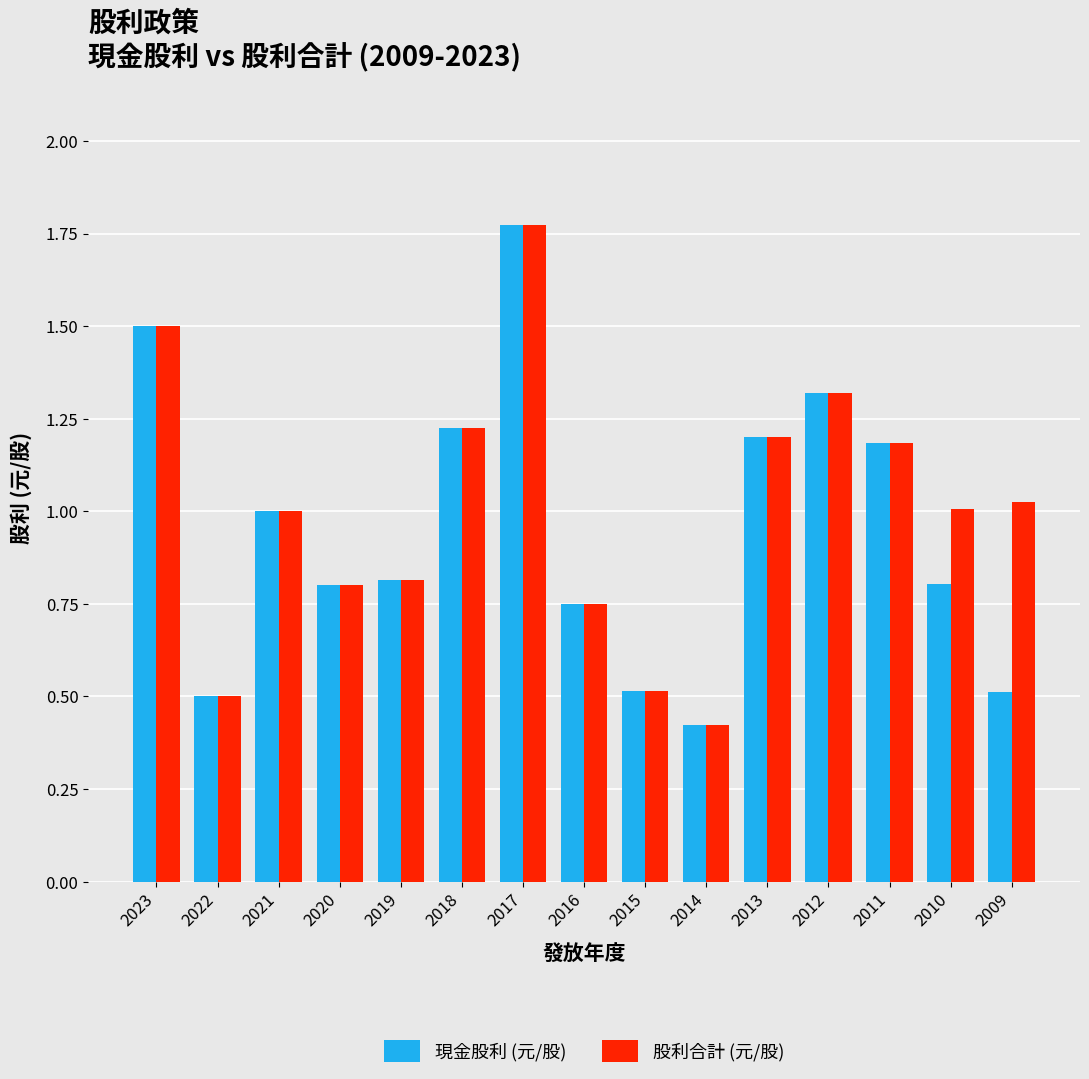

How many groups of bars are there?

15